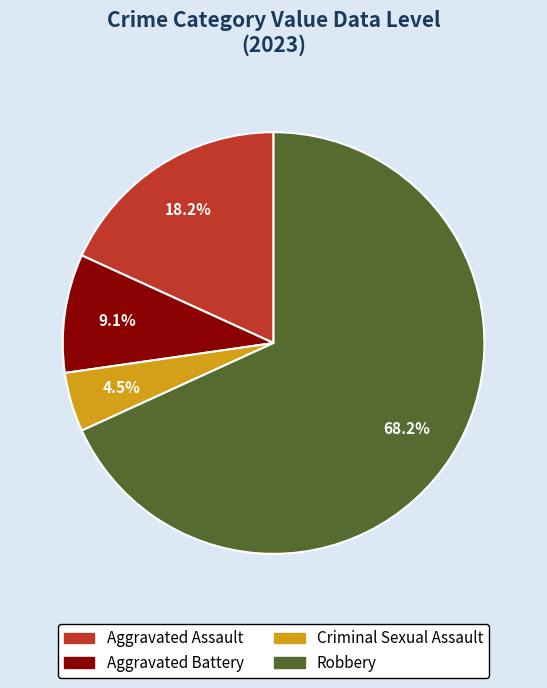

What percentage is NOT represented by Criminal Sexual Assault?

95.5%